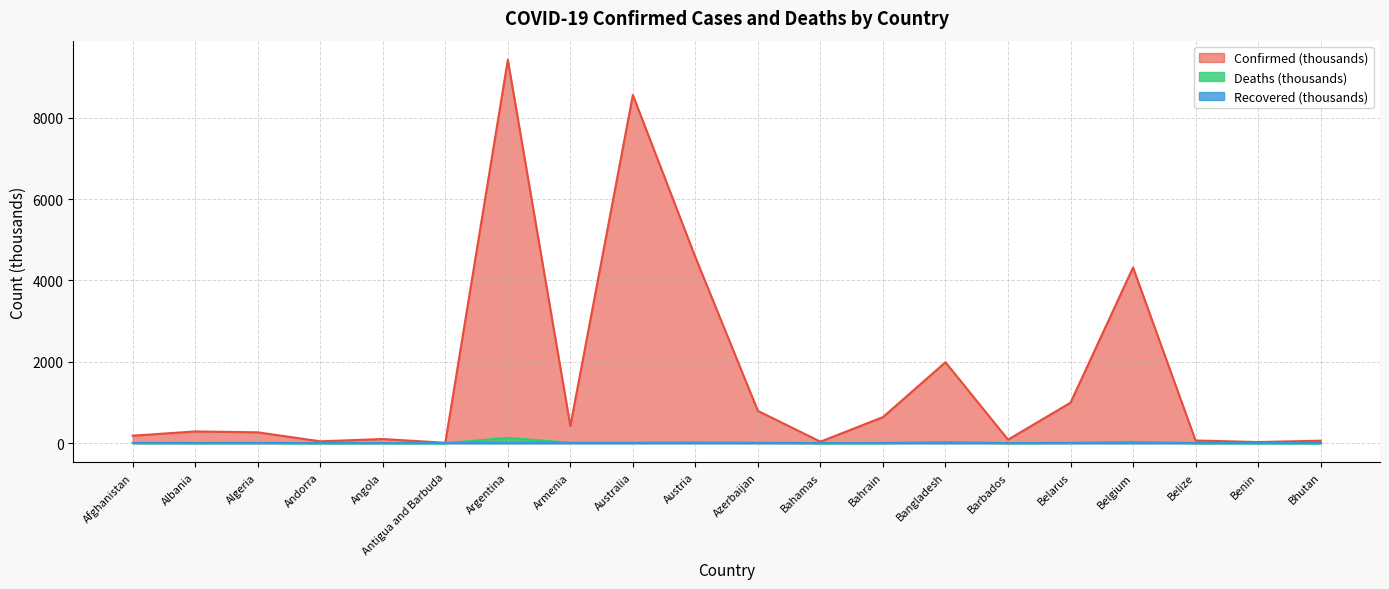

How many values in the Deaths series exceed 6?

10